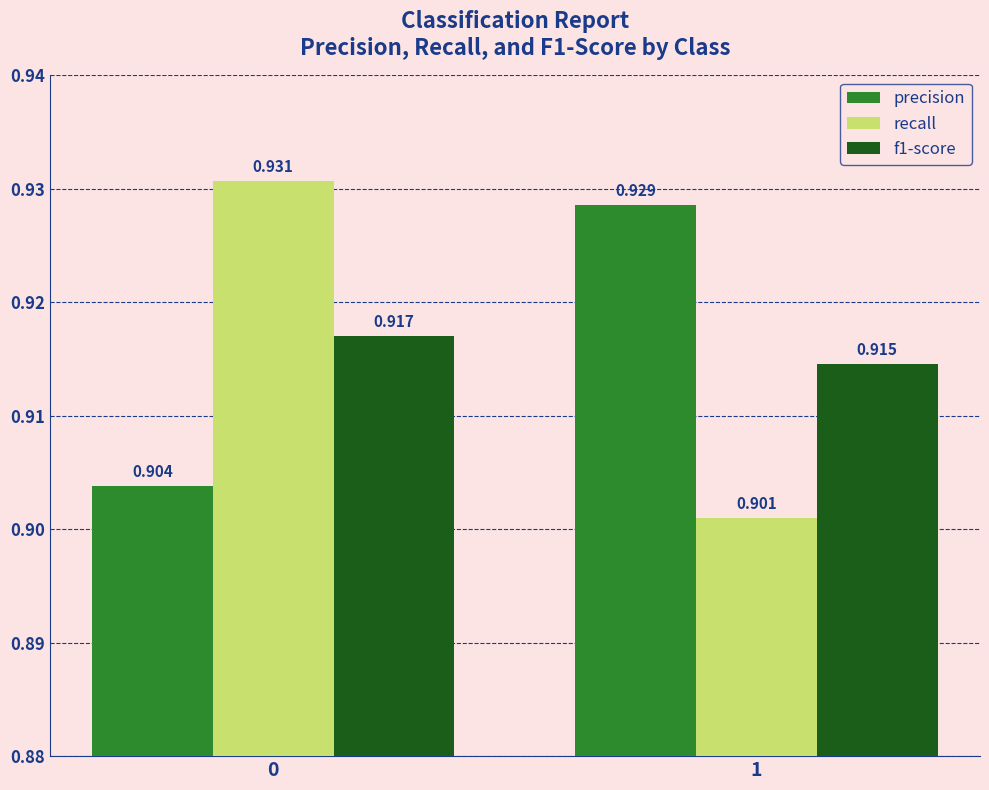

Is the value of precision at 1 greater than the value of recall at 0?

No